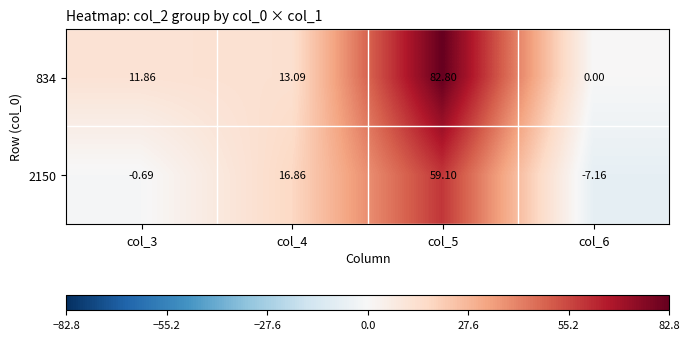

Is the value of 834 at col_3 greater than the value of 2150 at col_6?

Yes